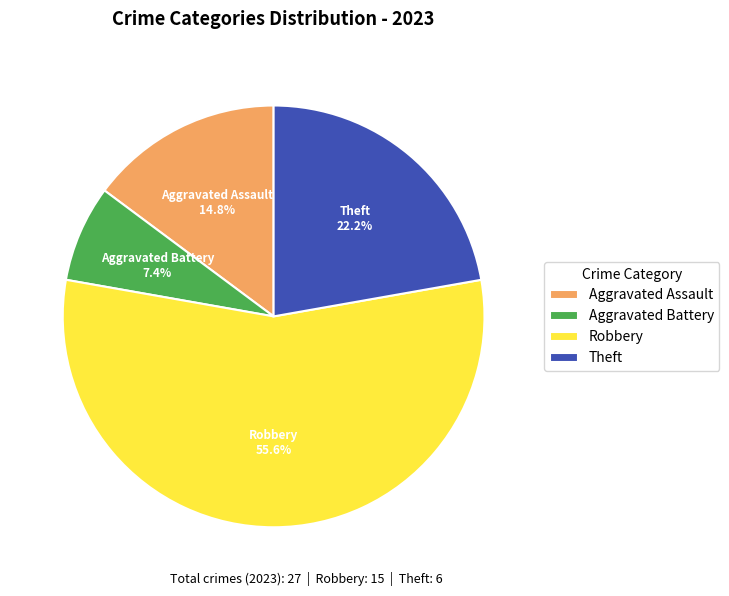

Is there a majority slice in this chart?

Yes